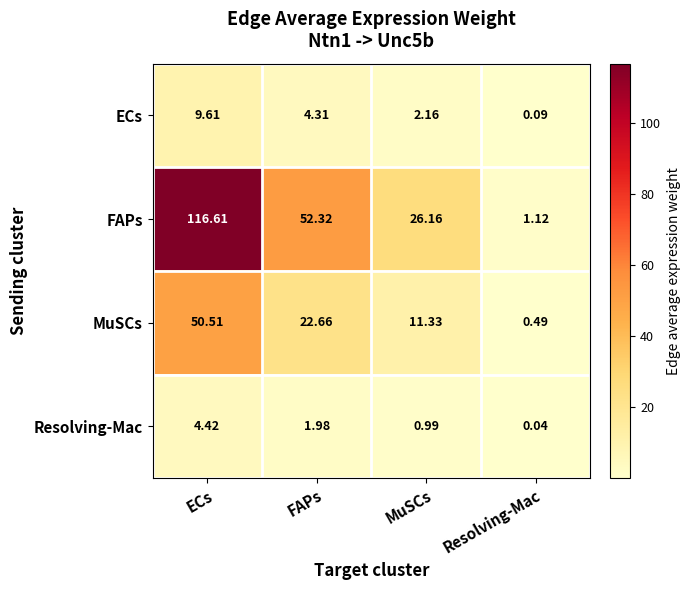

Which series has the largest total across all categories?

FAPs